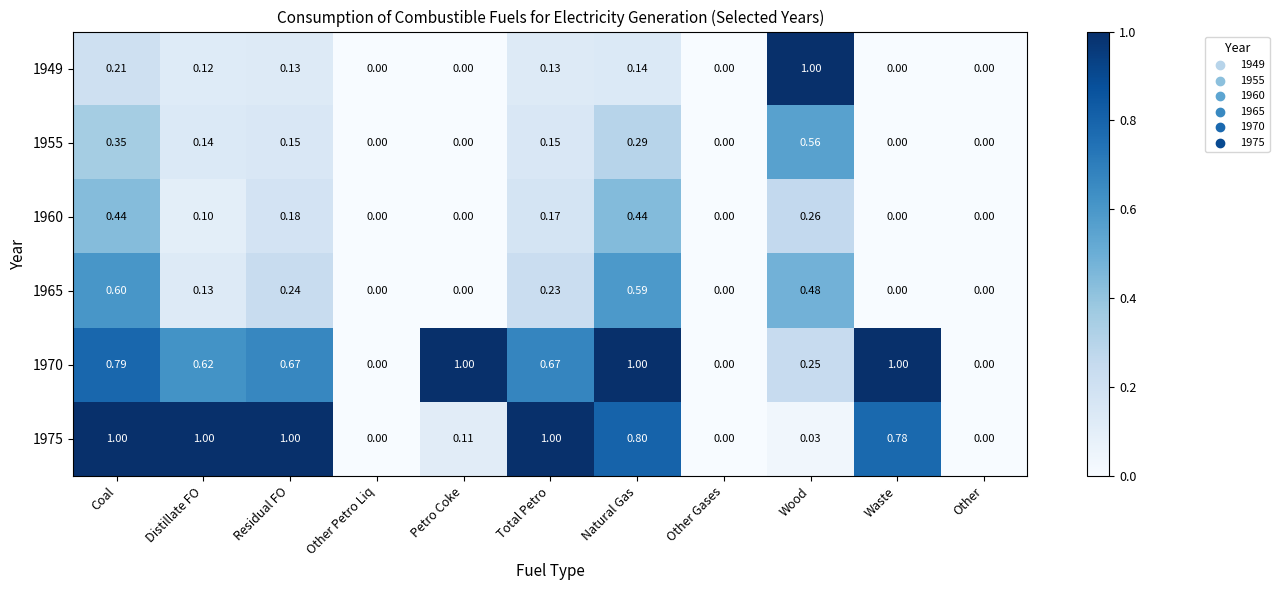

What is the total value across all series at Waste?

1.8